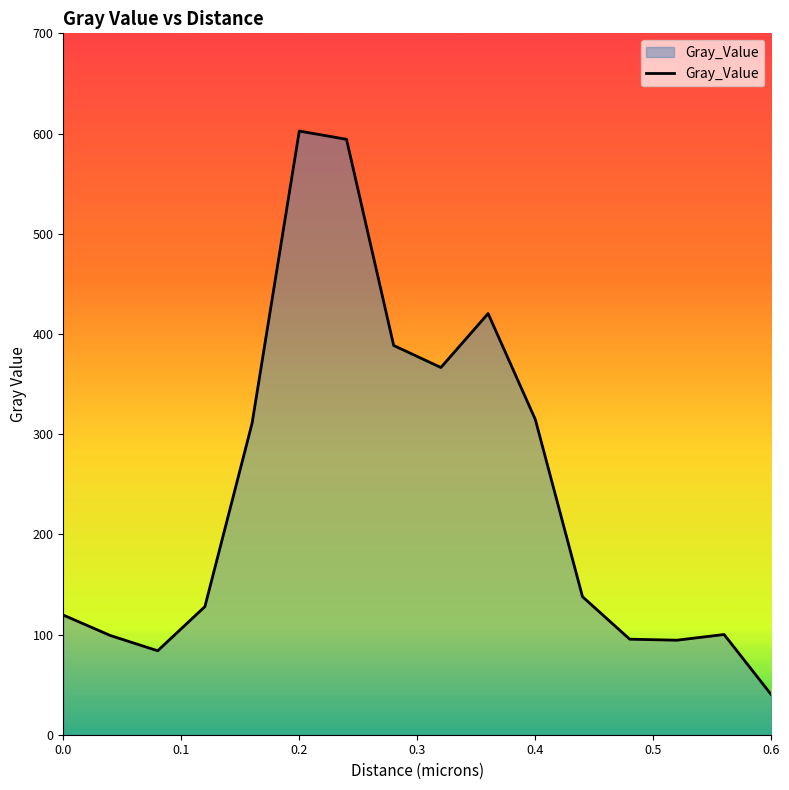

What is the minimum value shown in the chart?

39.9